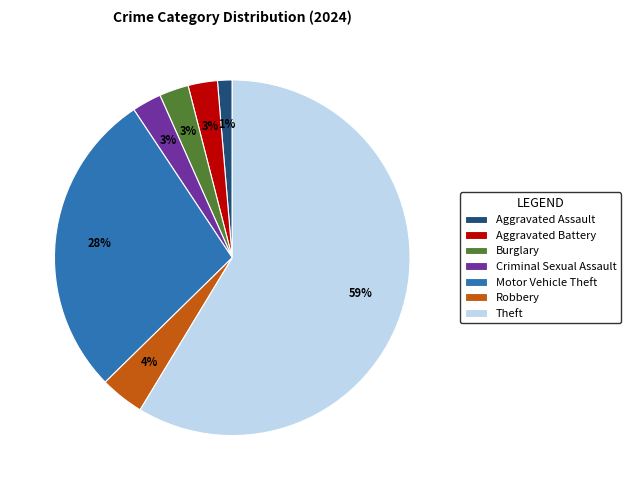

True or false: Aggravated Assault accounts for 16% of the total.

False